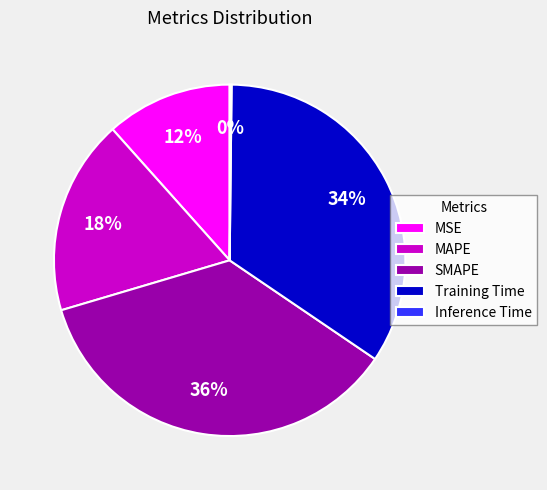

What percentage is the MAPE slice, to the nearest percent?

18%